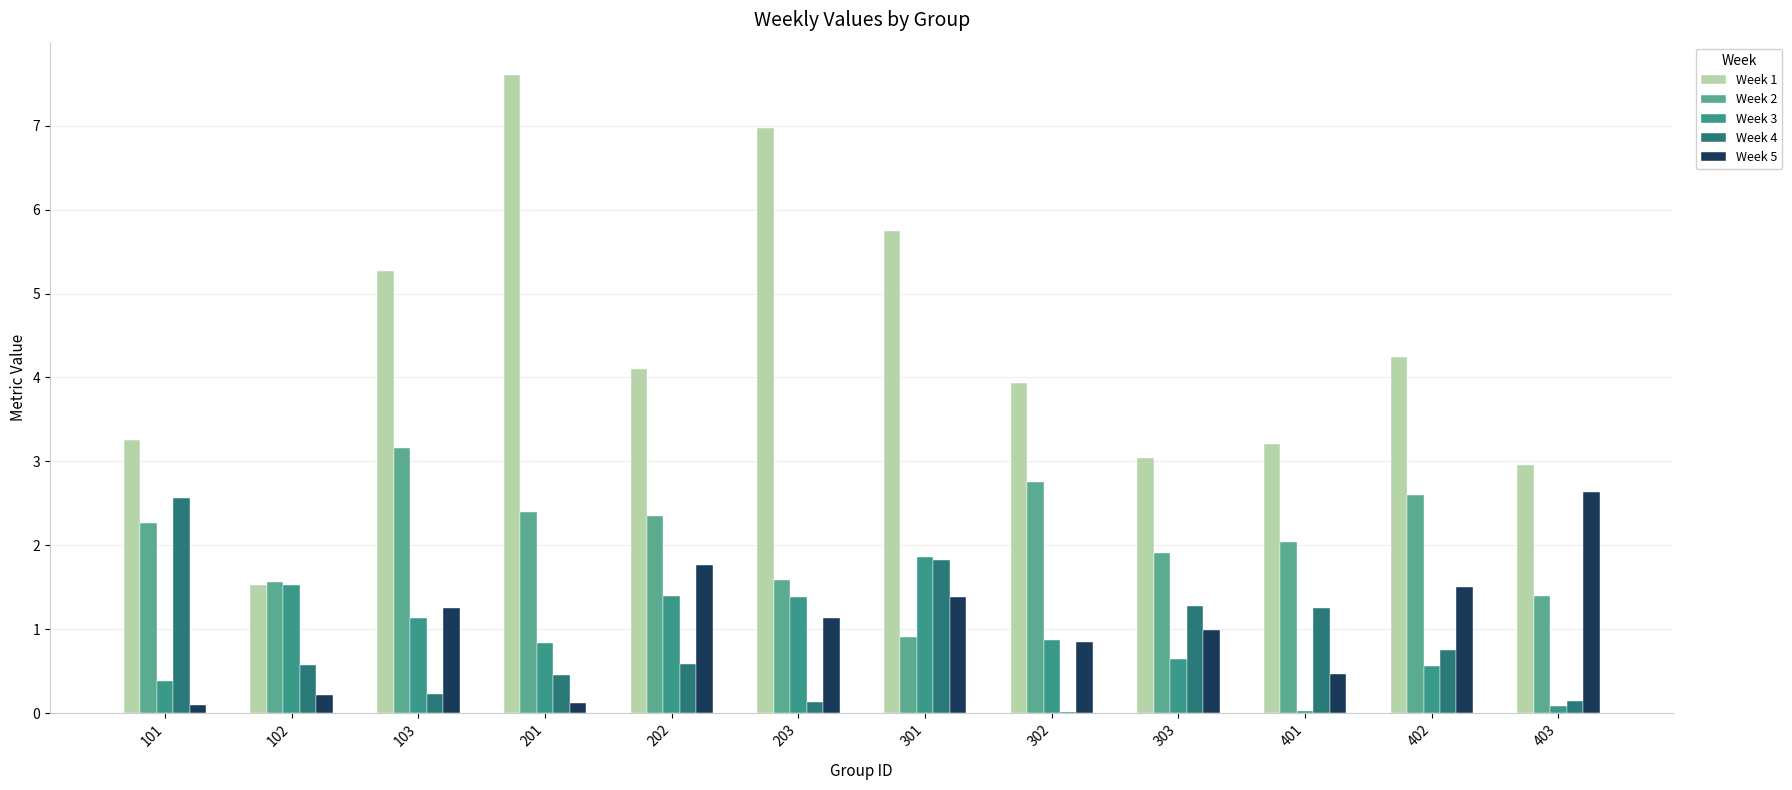

At which category does the chart reach its minimum across all series?

302